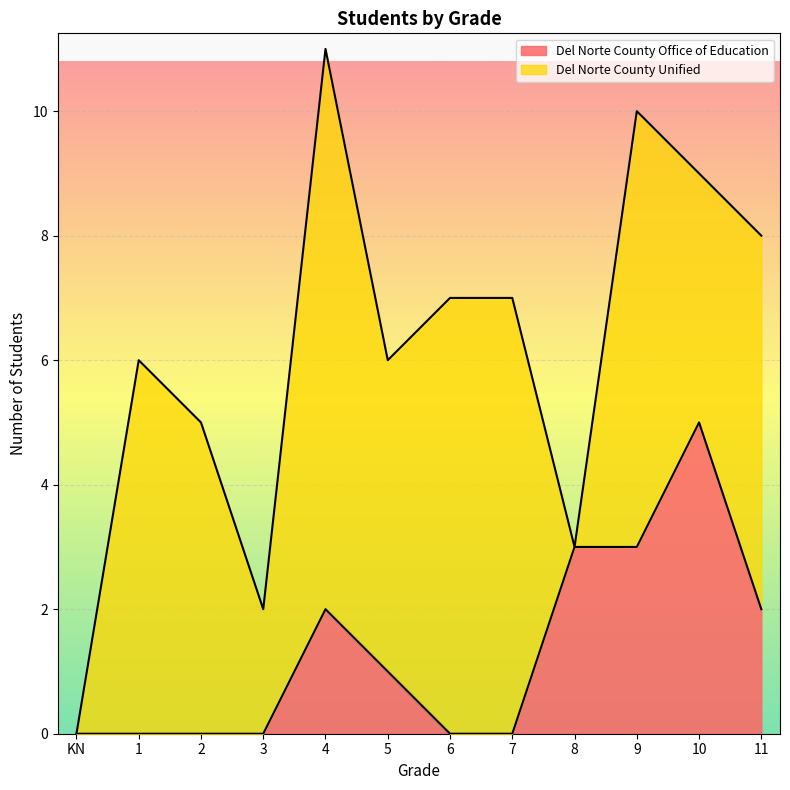

How many points are higher than both their immediate neighbors (excluding endpoints)?

2